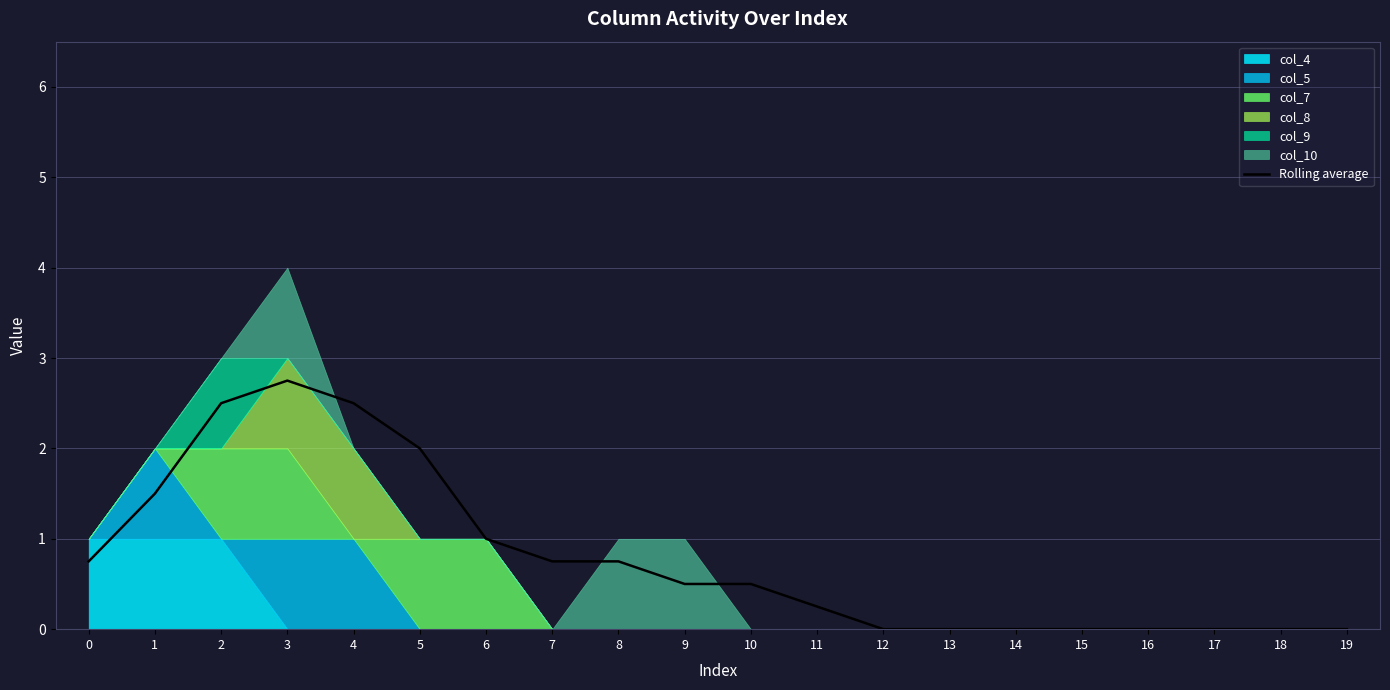

List the labels in order of value, smallest first.

12, 13, 14, 15, 16, 17, 18, 19, 11, 9, 10, 0, 7, 8, 6, 1, 5, 2, 4, 3